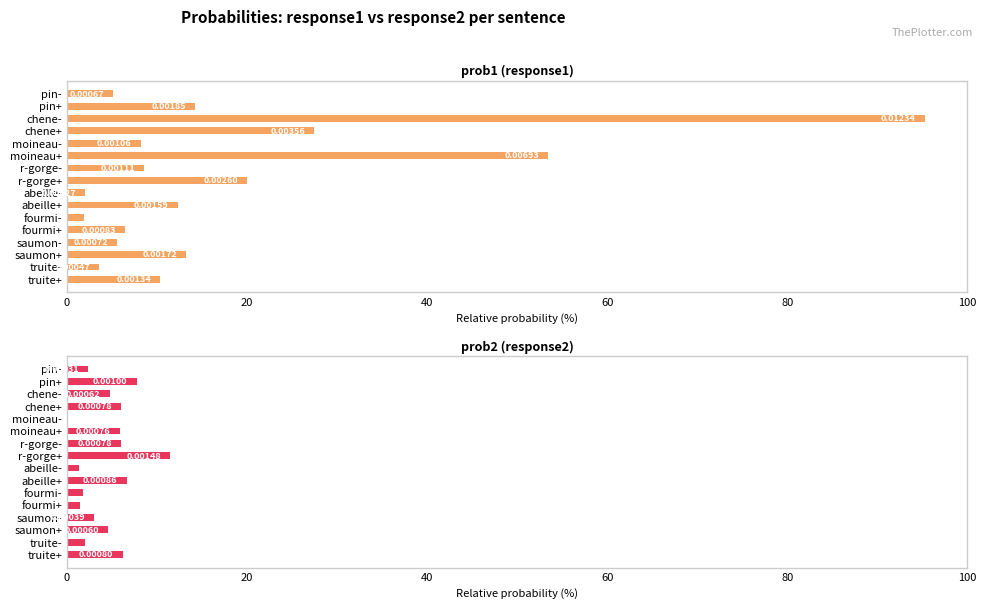

The value of prob2 (response2) at truite- is 2.8. True or false?

False